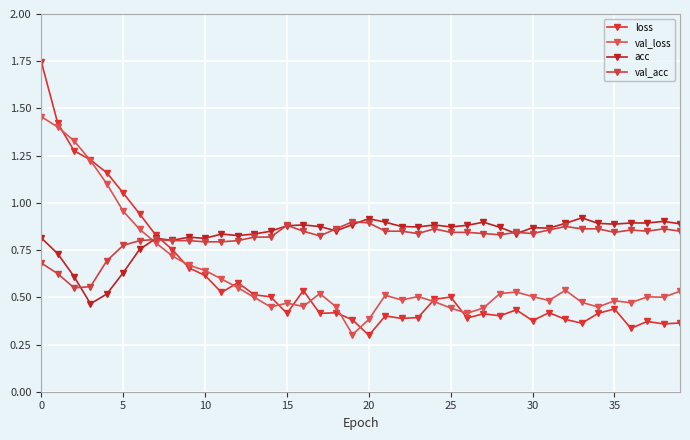

Reading left to right, extract all data points from this chart.

loss: 1.7	1.4	1.3	1.2	1.2	1.1	0.9	0.8	0.8	0.7	0.6	0.5	0.6	0.5	0.5	0.4	0.5	0.4	0.4	0.4	0.3	0.4	0.4	0.4	0.5	0.5	0.4	0.4	0.4	0.4	0.4	0.4	0.4	0.4	0.4	0.4	0.3	0.4	0.4	0.4
val_loss: 1.5	1.4	1.3	1.2	1.1	1.0	0.9	0.8	0.7	0.7	0.6	0.6	0.6	0.5	0.4	0.5	0.5	0.5	0.4	0.3	0.4	0.5	0.5	0.5	0.5	0.4	0.4	0.4	0.5	0.5	0.5	0.5	0.5	0.5	0.4	0.5	0.5	0.5	0.5	0.5
acc: 0.8	0.7	0.6	0.5	0.5	0.6	0.8	0.8	0.8	0.8	0.8	0.8	0.8	0.8	0.8	0.9	0.9	0.9	0.9	0.9	0.9	0.9	0.9	0.9	0.9	0.9	0.9	0.9	0.9	0.8	0.9	0.9	0.9	0.9	0.9	0.9	0.9	0.9	0.9	0.9
val_acc: 0.7	0.6	0.6	0.6	0.7	0.8	0.8	0.8	0.8	0.8	0.8	0.8	0.8	0.8	0.8	0.9	0.9	0.8	0.9	0.9	0.9	0.9	0.9	0.8	0.9	0.8	0.8	0.8	0.8	0.8	0.8	0.9	0.9	0.9	0.9	0.8	0.9	0.9	0.9	0.9